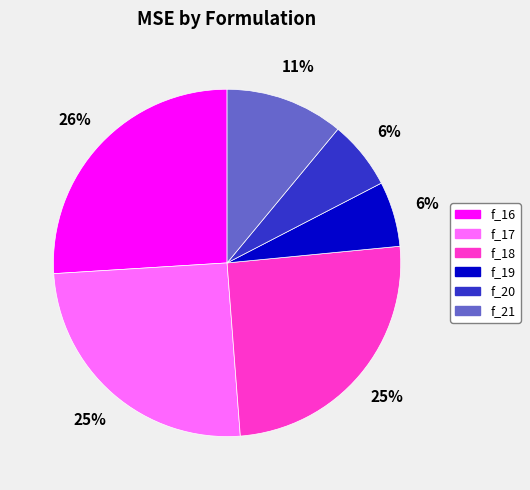

Do f_20 and f_19 together represent more than half of the pie?

No